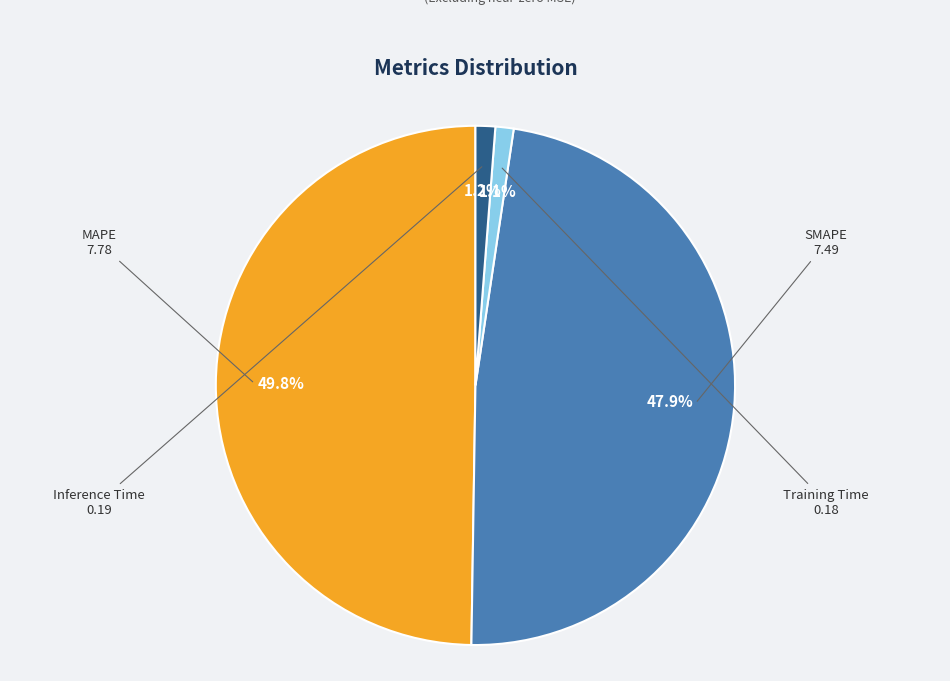

Is it true that MAPE is 43% of the pie?

False